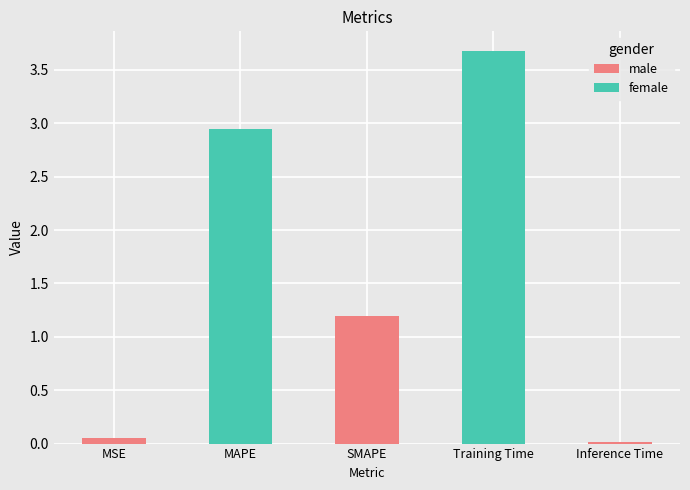

List the labels in order of value, smallest first.

Inference Time, MSE, SMAPE, MAPE, Training Time